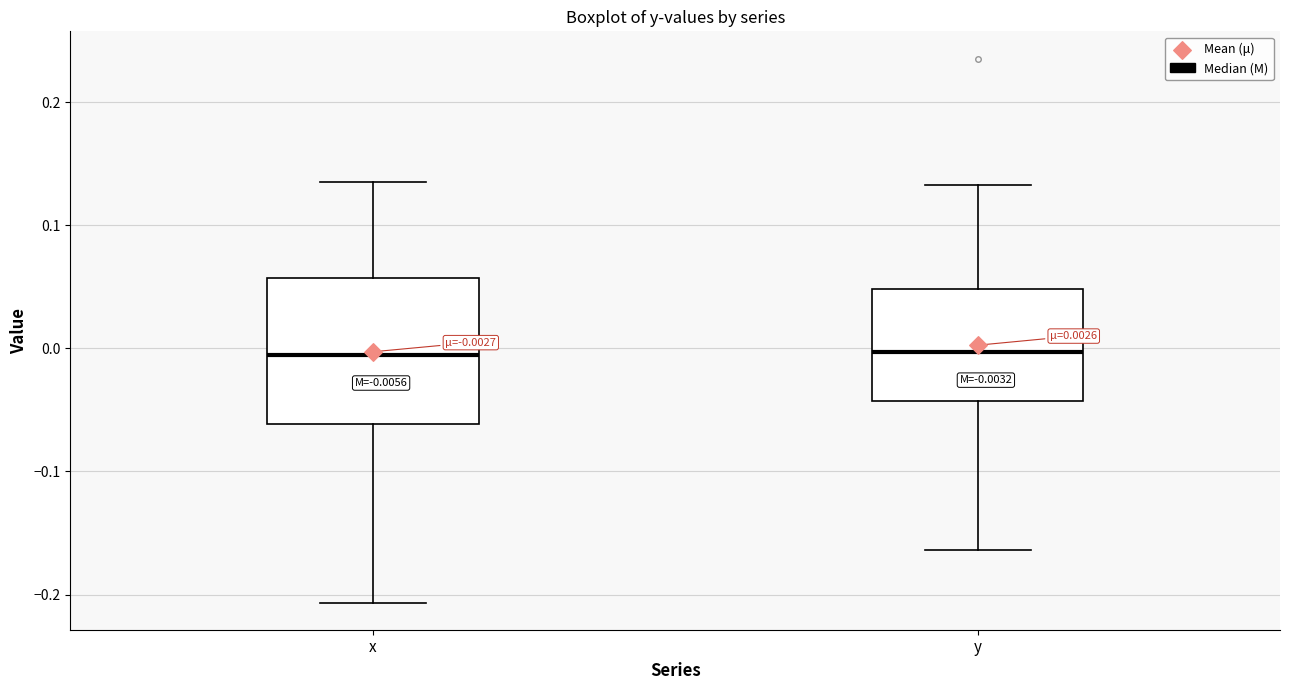

Comparing the boxes themselves (not the whiskers), which one is the tallest?

x